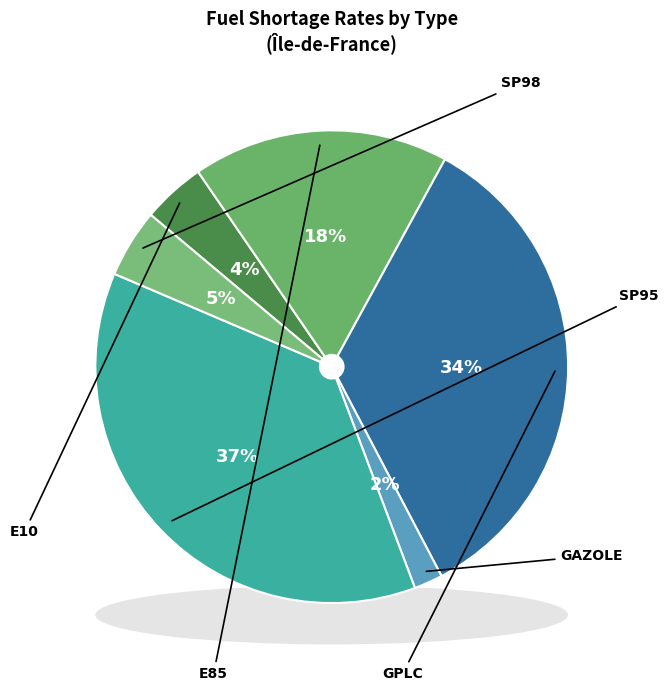

To the nearest percent, what percentage of the pie is SP95?

37%